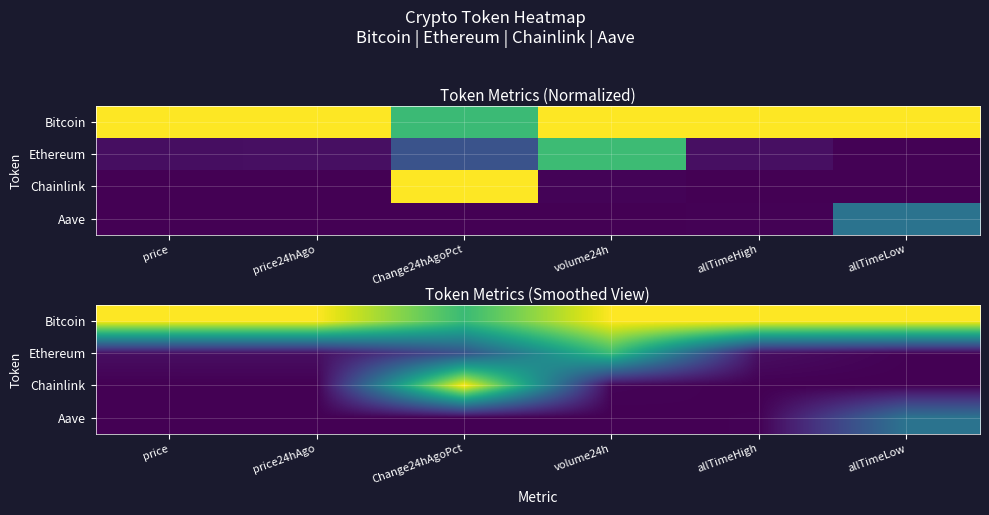

What is the difference between the maximum and minimum values in the Ethereum series?

0.7